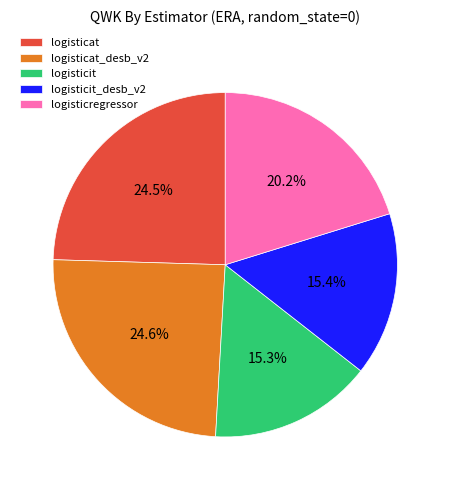

The logisticregressor slice represents 20% of the pie. True or false?

True